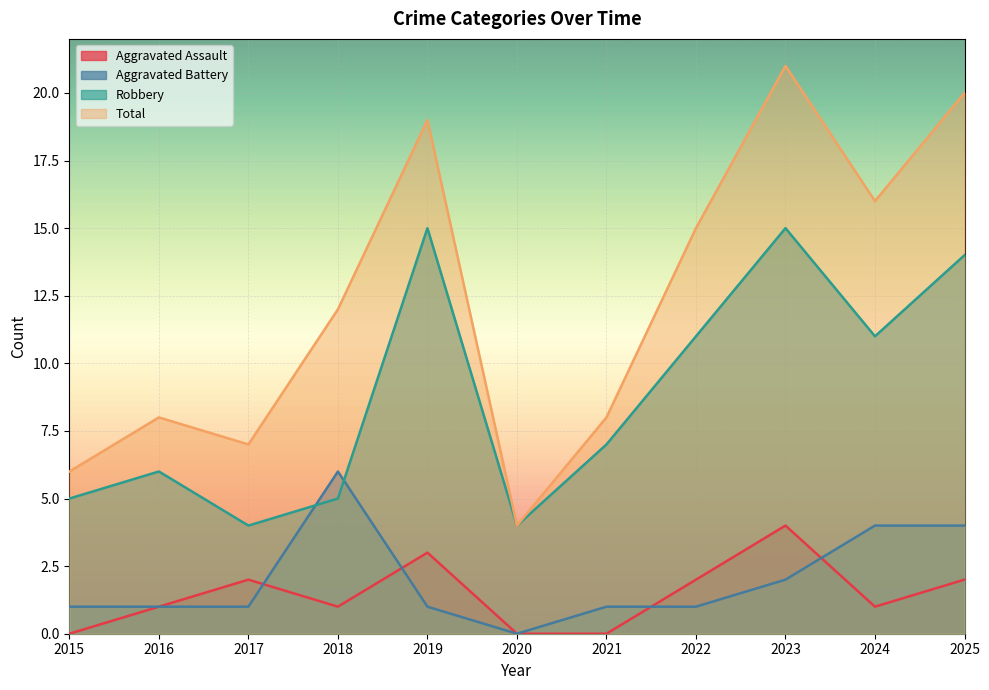

Reading right to left, transcribe all the data shown in this chart.

Aggravated Assault: 2025=2	2024=1	2023=4	2022=2	2021=0	2020=0	2019=3	2018=1	2017=2	2016=1	2015=0
Aggravated Battery: 2025=4	2024=4	2023=2	2022=1	2021=1	2020=0	2019=1	2018=6	2017=1	2016=1	2015=1
Robbery: 2025=14	2024=11	2023=15	2022=11	2021=7	2020=4	2019=15	2018=5	2017=4	2016=6	2015=5
Total: 2025=20	2024=16	2023=21	2022=15	2021=8	2020=4	2019=19	2018=12	2017=7	2016=8	2015=6